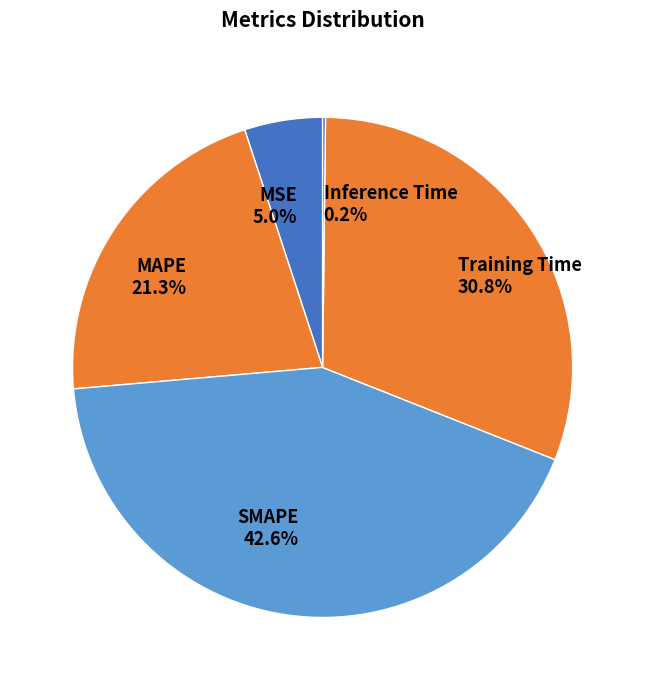

How much of the chart is everything except SMAPE?

57.4%